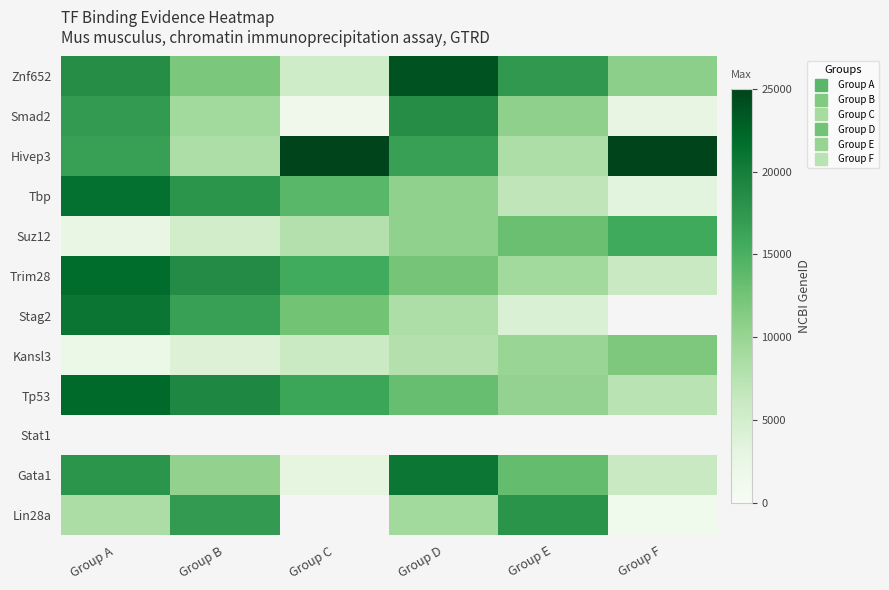

The value of Tbp at Group F is 1055.8. True or false?

False